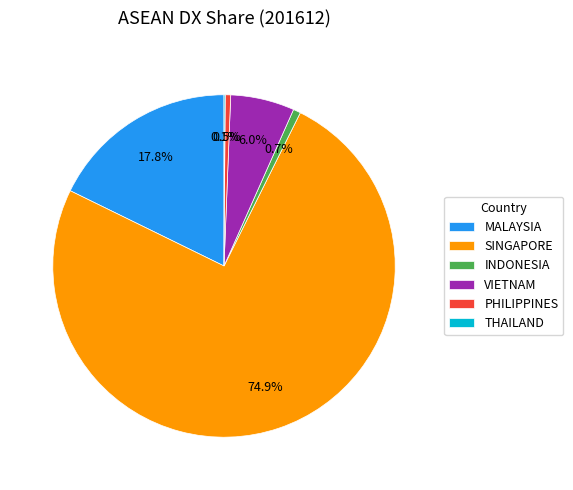

Do MALAYSIA and SINGAPORE together represent more than half of the pie?

Yes